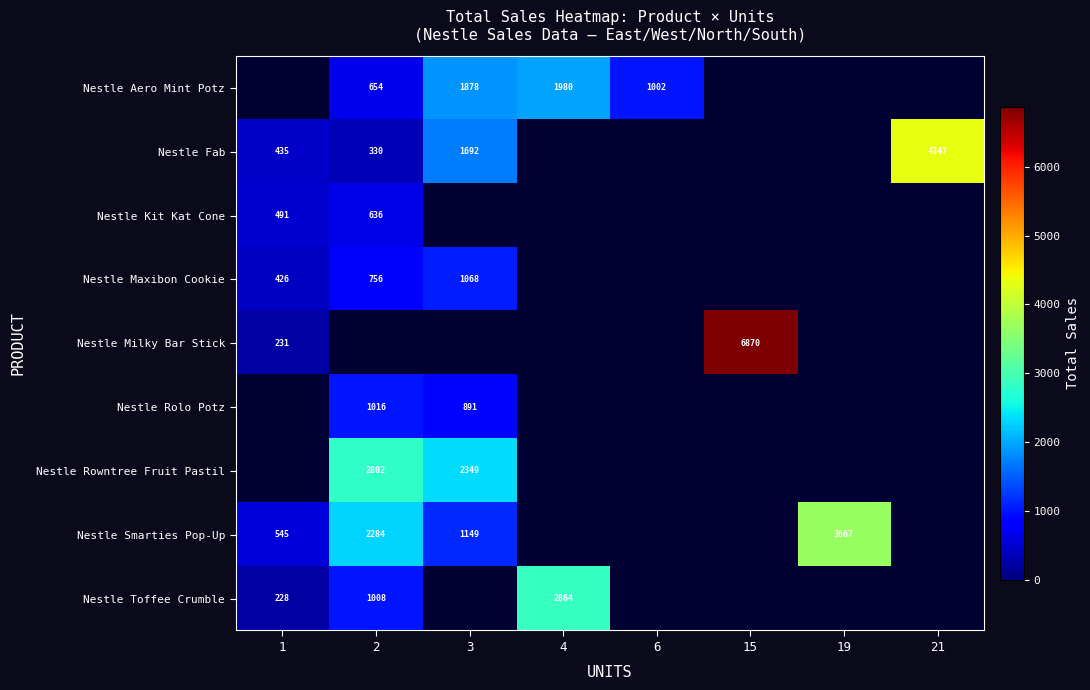

How many data points does each series have?

8